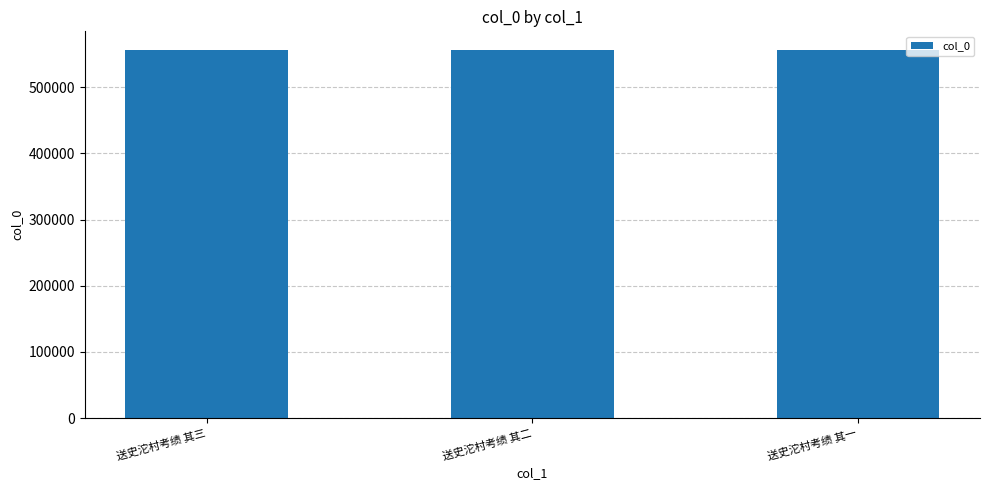

What is the approximate value at 送史沱村考绩 其二?

556505